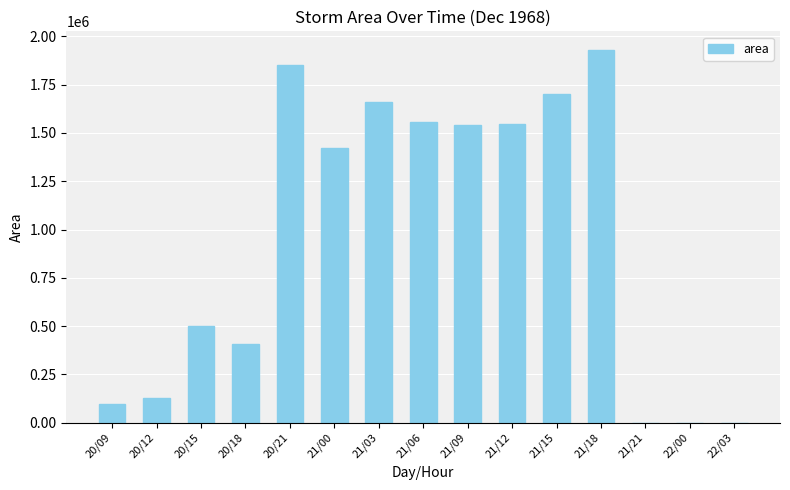

Which label corresponds to the largest value in the chart?

21/18